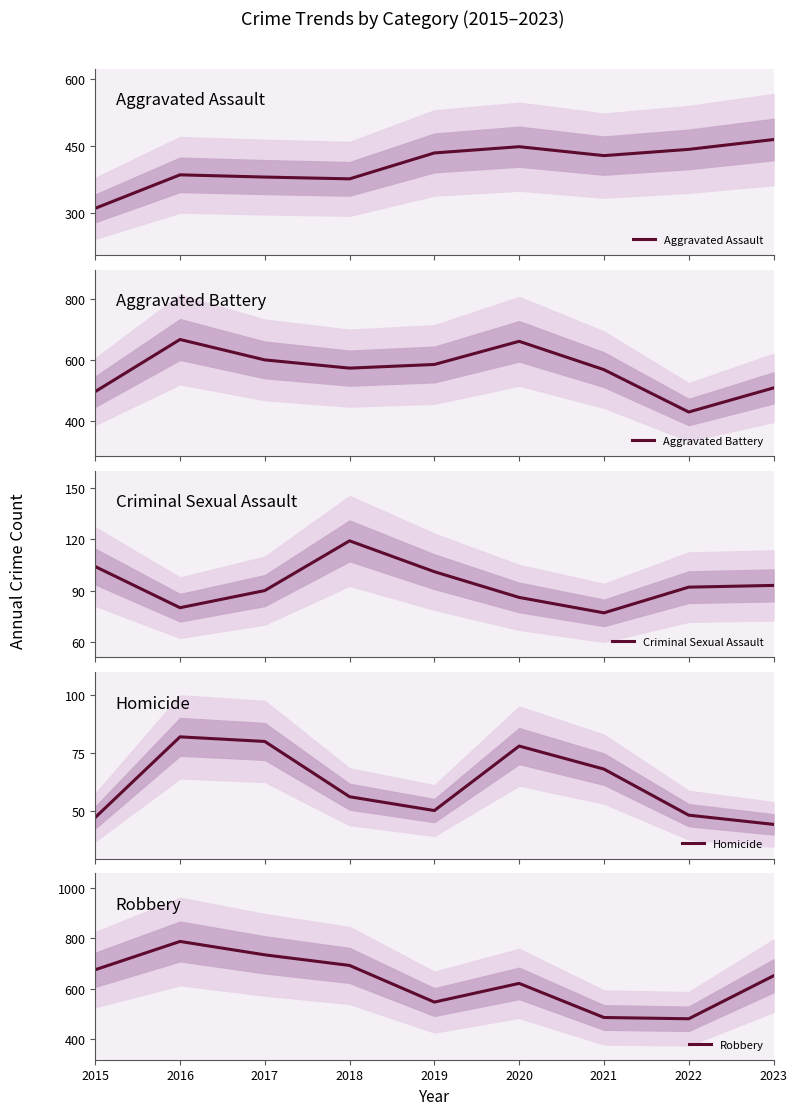

Rank the series by their maximum value, from highest to lowest.

Robbery, Aggravated Battery, Aggravated Assault, Criminal Sexual Assault, Homicide